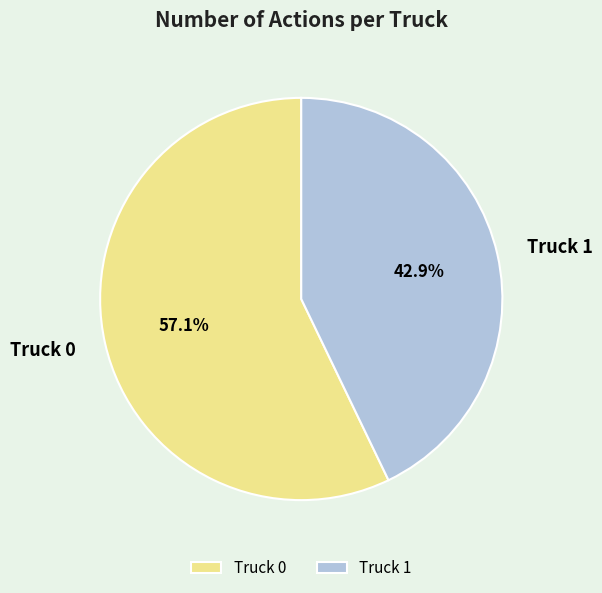

Does any single category account for the majority?

Yes